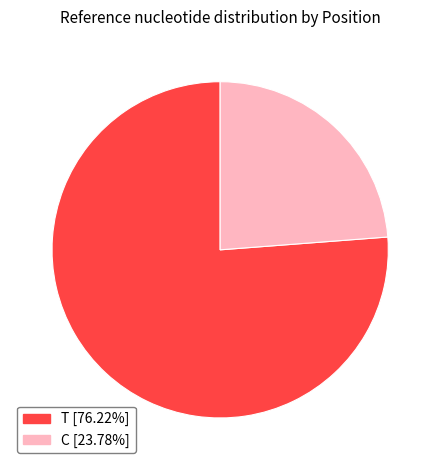

What is the largest slice in the pie chart?

T